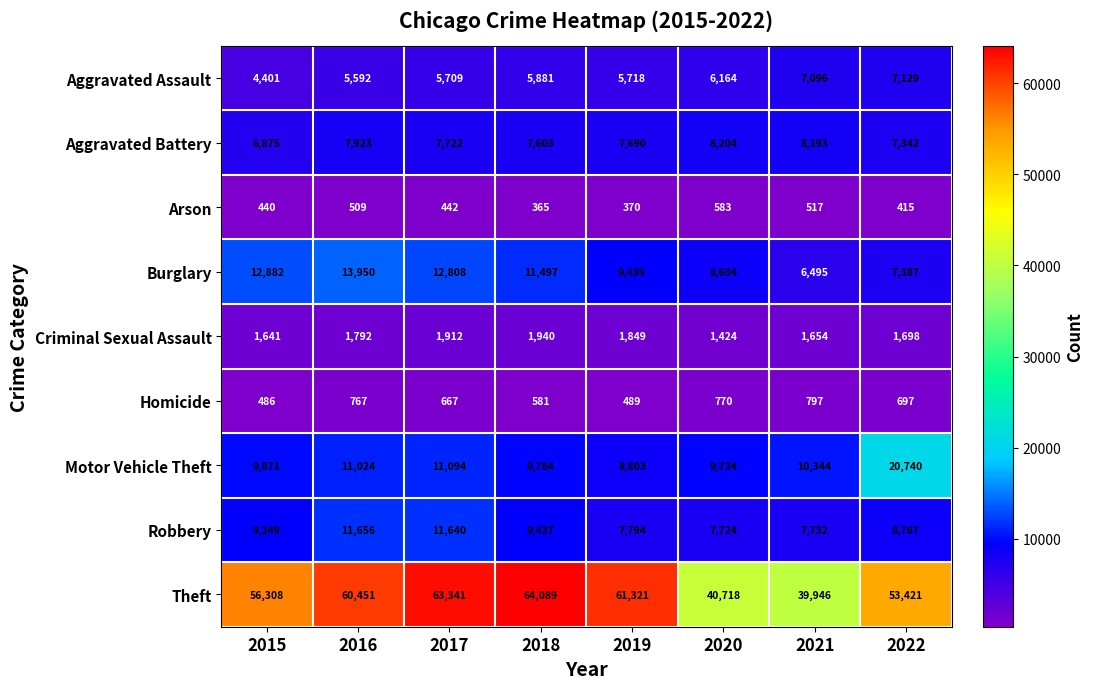

What is the maximum value for Theft?

64089